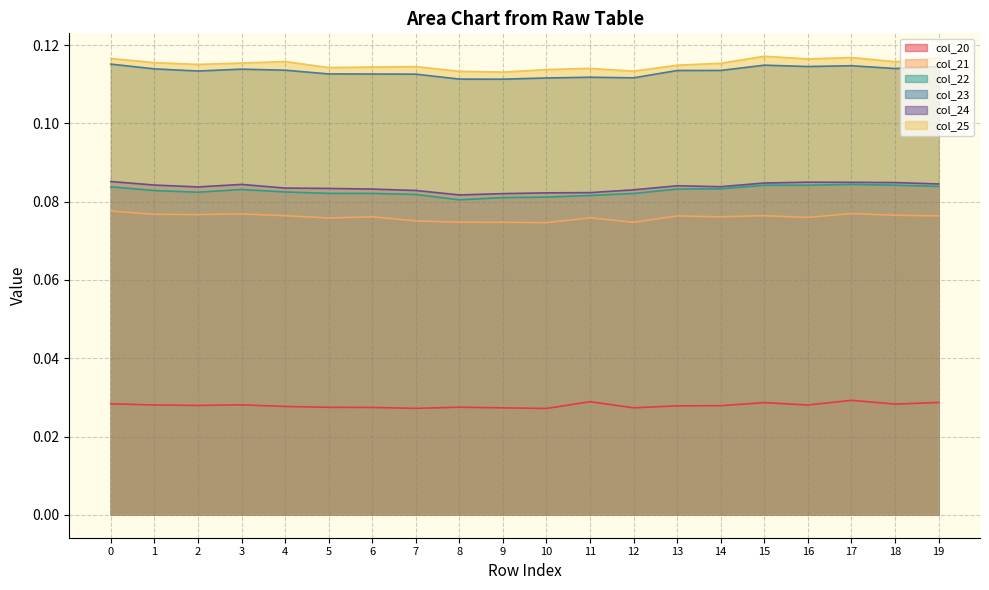

In col_25, how many points are higher than both neighbors (excluding endpoints)?

5